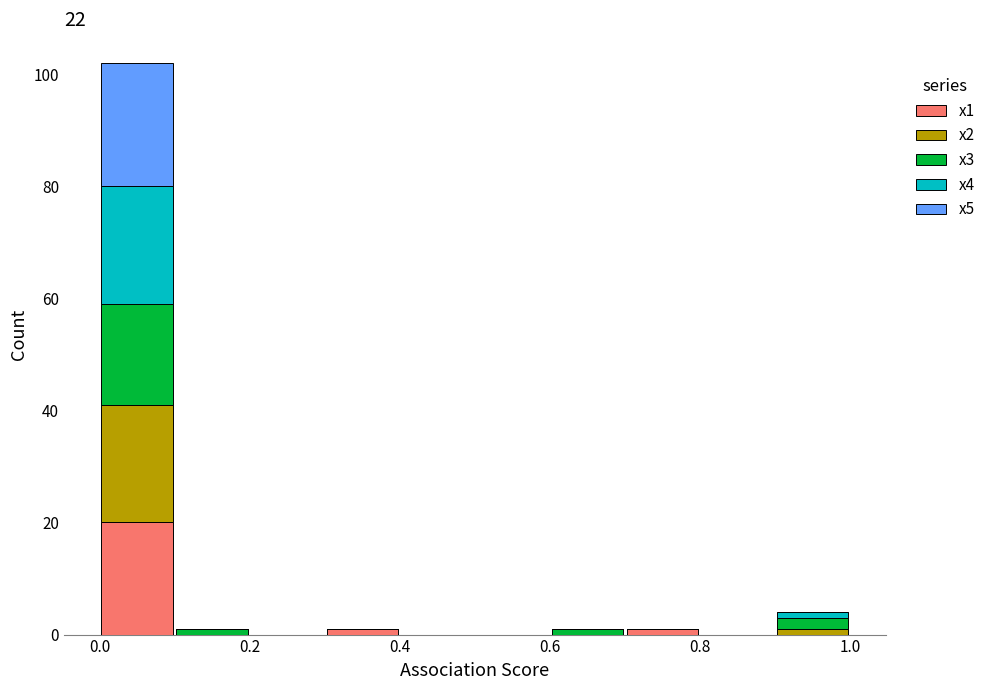

Which range on the x-axis has the tallest stacked bar (by total height)?

0.0 to 0.1